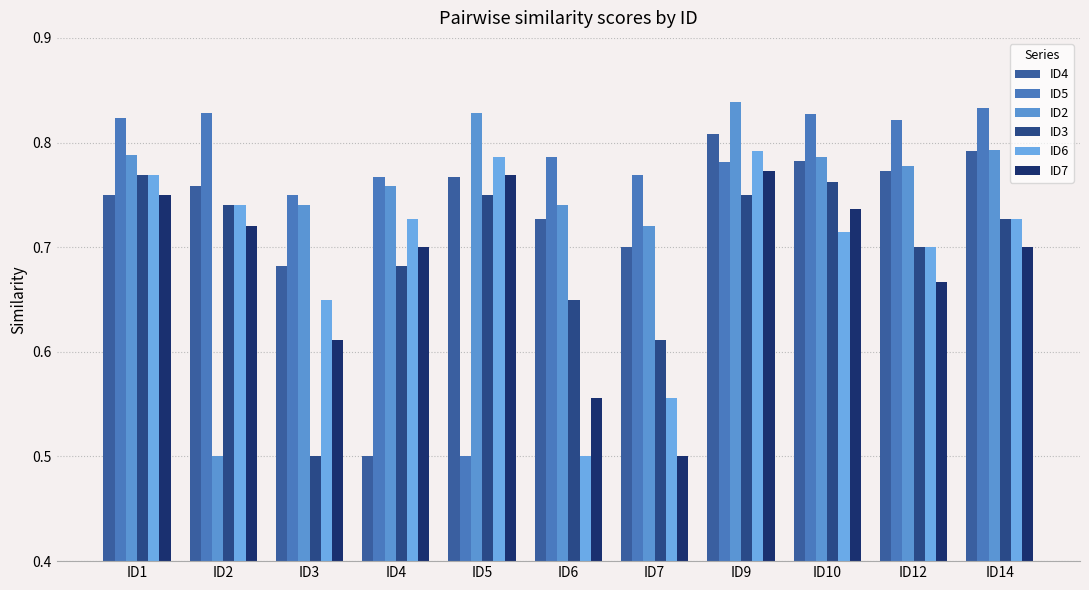

At which label does ID5 reach its peak?

ID14